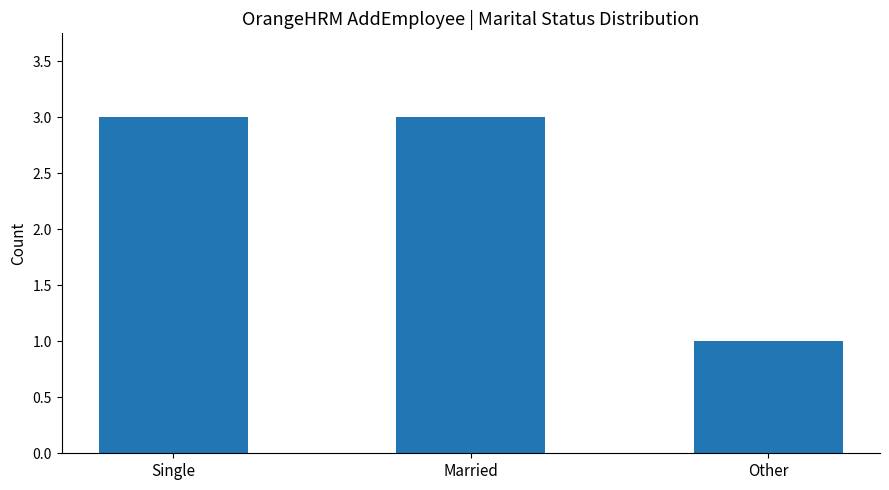

What is the label of the 1st bar from the left?

Single